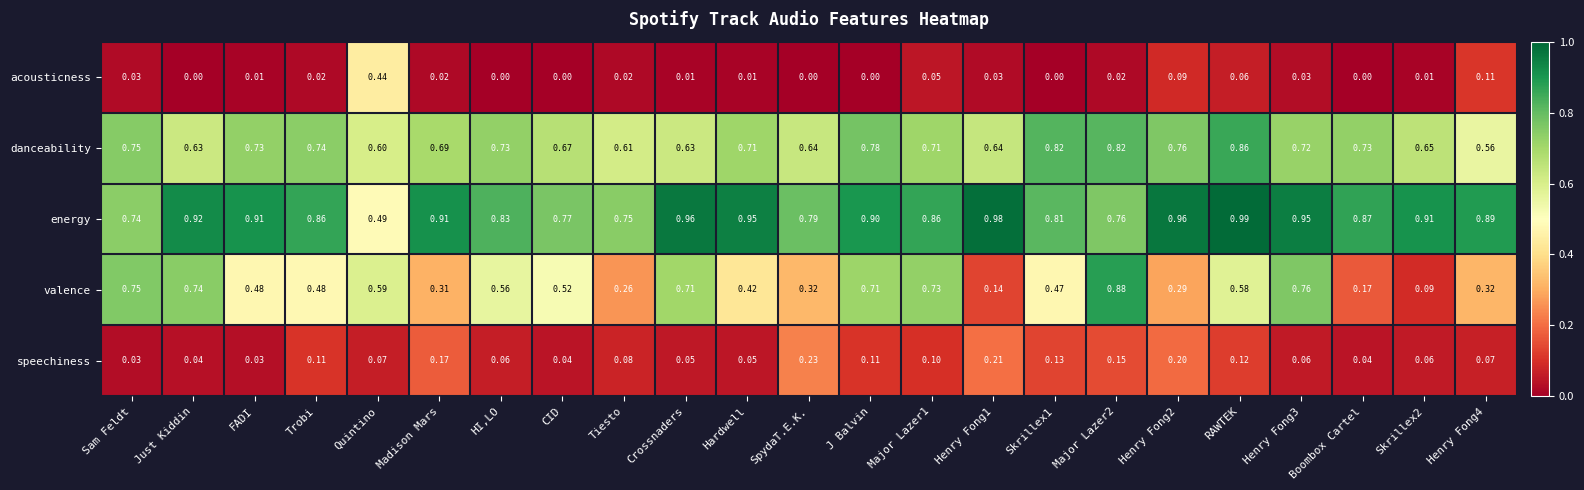

Between Madison Mars and Crossnaders, which series saw the biggest shift?

valence